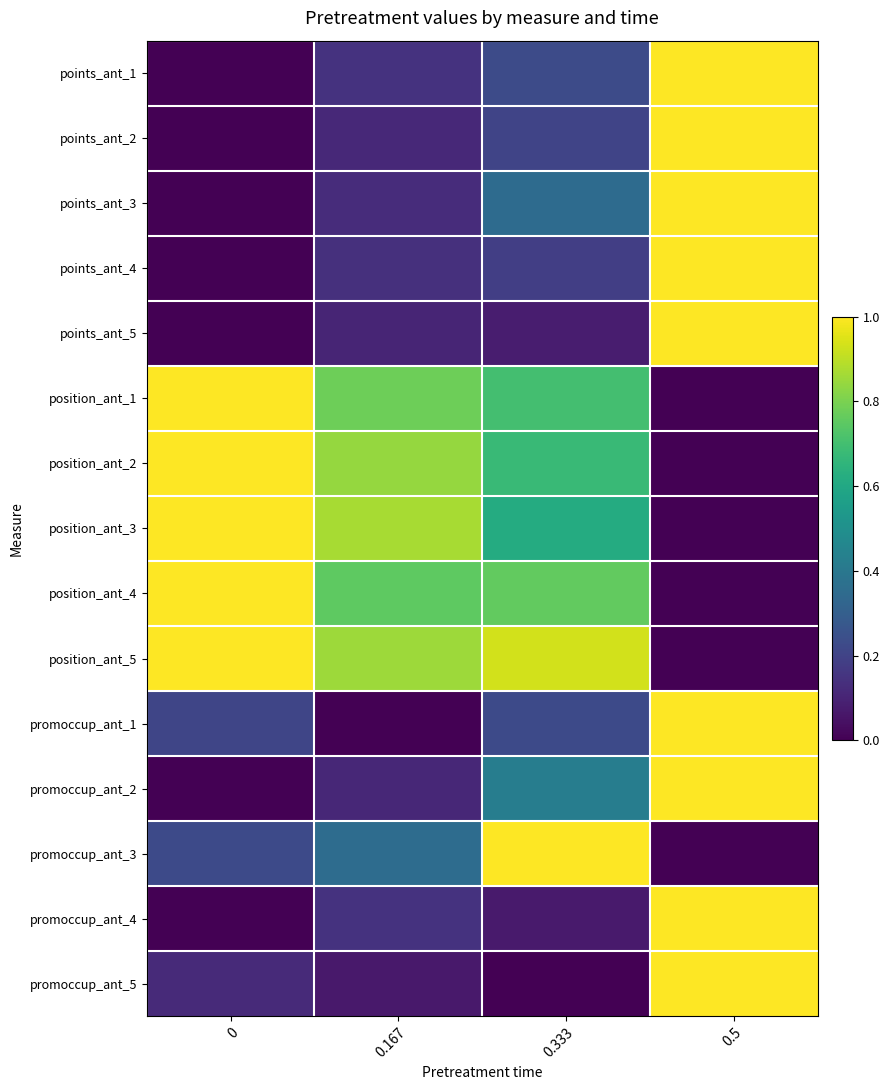

Reading left to right, extract all data points from this chart.

points_ant_1: 0=0.0	0.167=0.1	0.333=0.2	0.5=1.0
points_ant_2: 0=0.0	0.167=0.1	0.333=0.2	0.5=1.0
points_ant_3: 0=0.0	0.167=0.1	0.333=0.4	0.5=1.0
points_ant_4: 0=0.0	0.167=0.1	0.333=0.2	0.5=1.0
points_ant_5: 0=0.0	0.167=0.1	0.333=0.1	0.5=1.0
position_ant_1: 0=1.0	0.167=0.8	0.333=0.7	0.5=0.0
position_ant_2: 0=1.0	0.167=0.8	0.333=0.7	0.5=0.0
position_ant_3: 0=1.0	0.167=0.9	0.333=0.6	0.5=0.0
position_ant_4: 0=1.0	0.167=0.8	0.333=0.8	0.5=0.0
position_ant_5: 0=1.0	0.167=0.9	0.333=0.9	0.5=0.0
promoccup_ant_1: 0=0.2	0.167=0.0	0.333=0.2	0.5=1.0
promoccup_ant_2: 0=0.0	0.167=0.1	0.333=0.4	0.5=1.0
promoccup_ant_3: 0=0.2	0.167=0.4	0.333=1.0	0.5=0.0
promoccup_ant_4: 0=0.0	0.167=0.1	0.333=0.1	0.5=1.0
promoccup_ant_5: 0=0.1	0.167=0.1	0.333=0.0	0.5=1.0